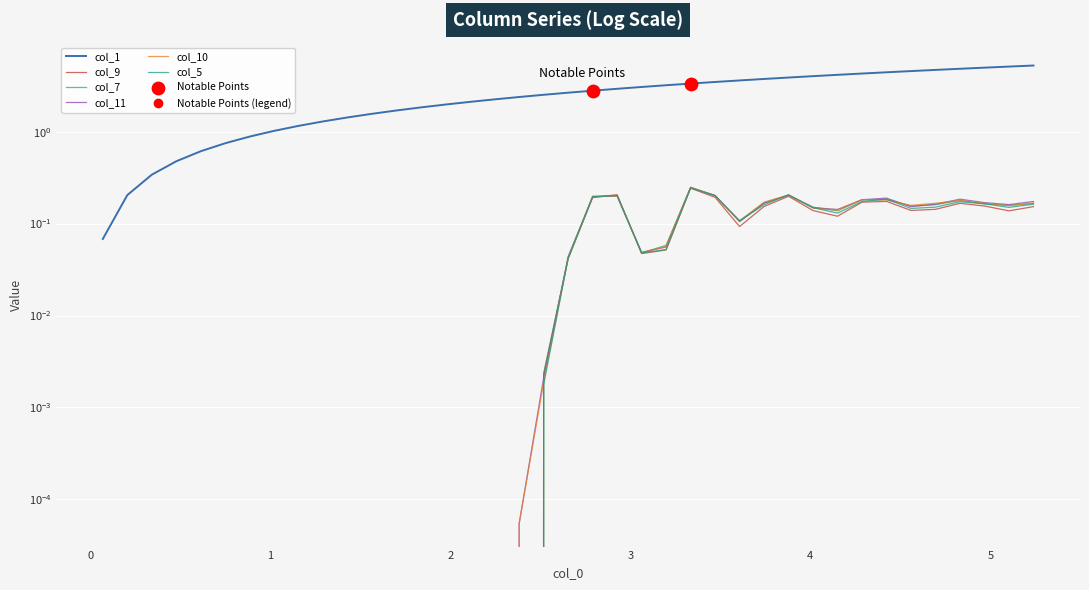

What are all the series names shown in the legend?

col_1, col_9, col_7, col_11, col_10, col_5